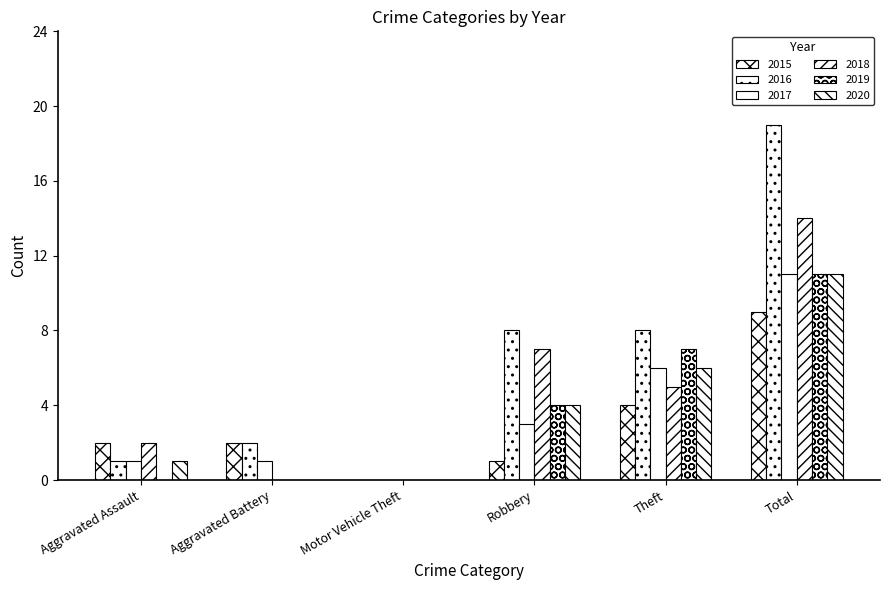

How many series are shown in this chart?

6